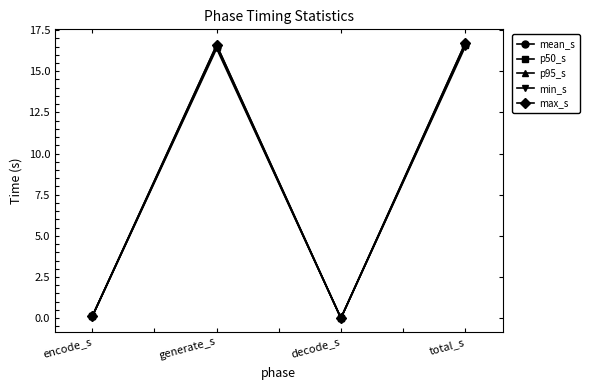

What is the label of the 4th point from the left?

total_s